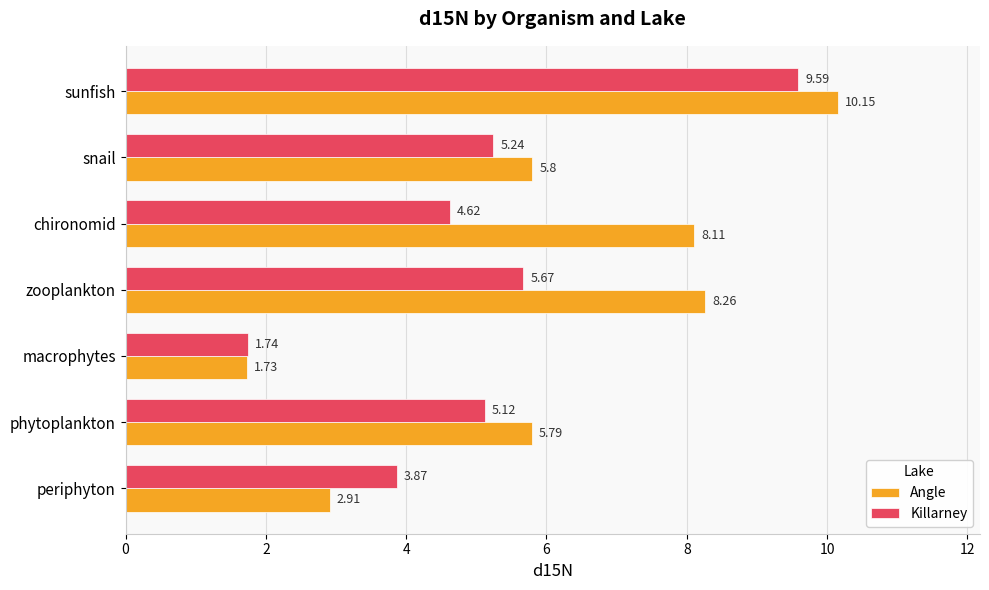

What is the difference between the maximum and second lowest values in the Angle series?

7.2